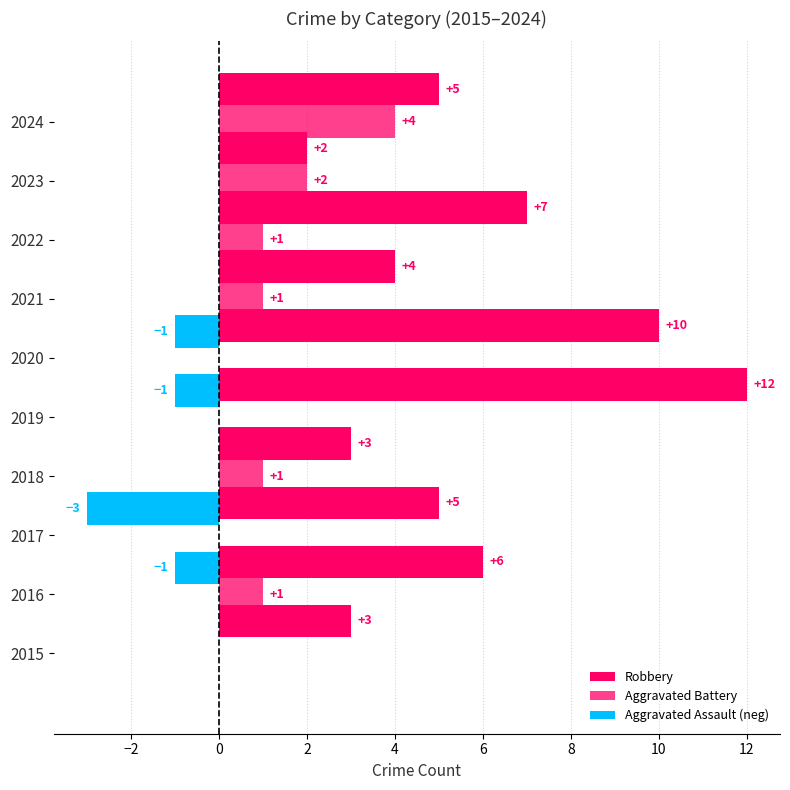

List the series in order of their overall mean, highest first.

Robbery, Aggravated Battery, Aggravated Assault (neg)